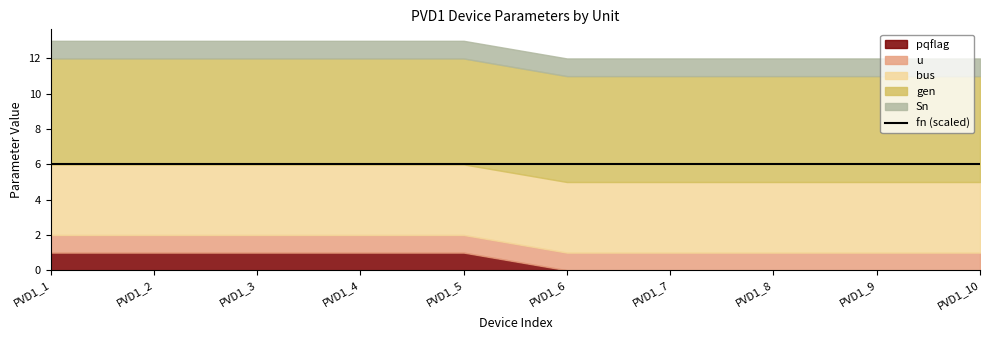

Is the value of Sn at PVD1_10 greater than the value of fn at PVD1_5?

No